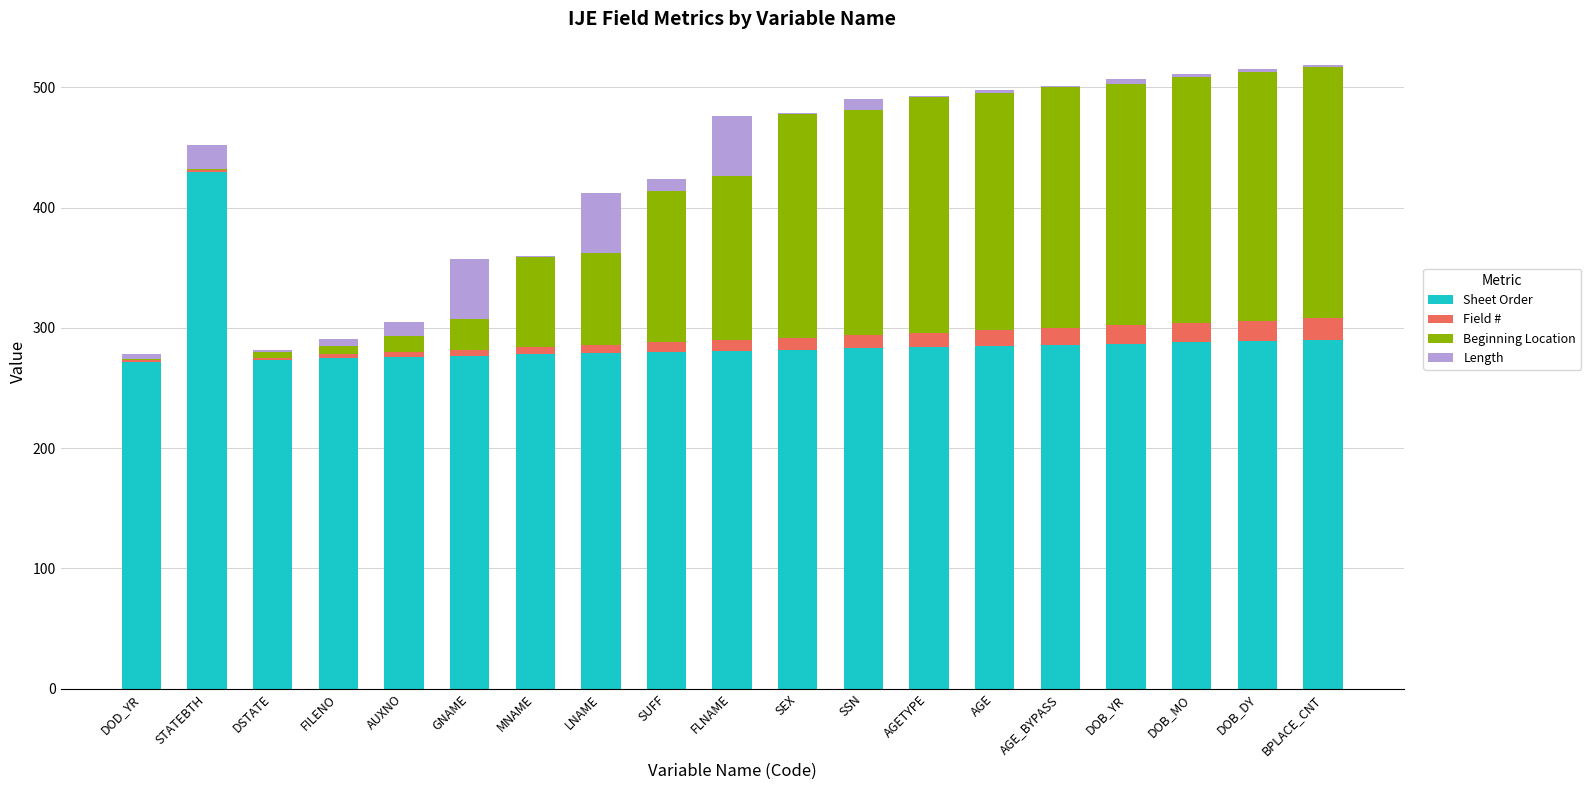

The Sheet Order series shows 278 at MNAME. True or false?

True